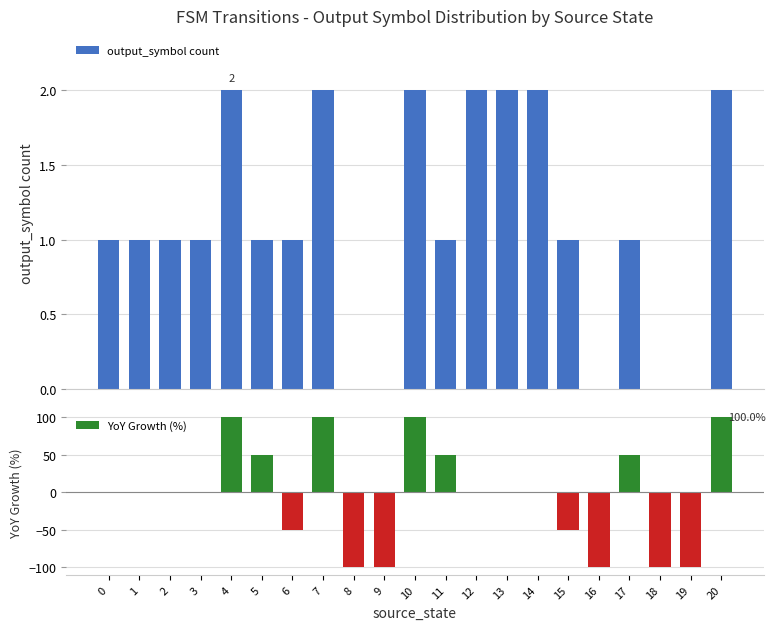

What is the difference between the YoY Growth (%) values at 0 and 5?

50